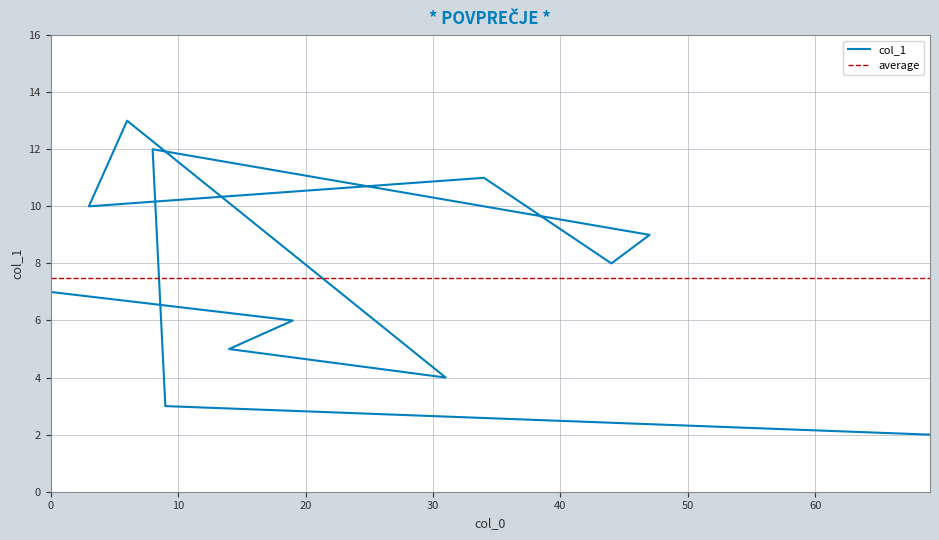

The value at 69 is 3. True or false?

False